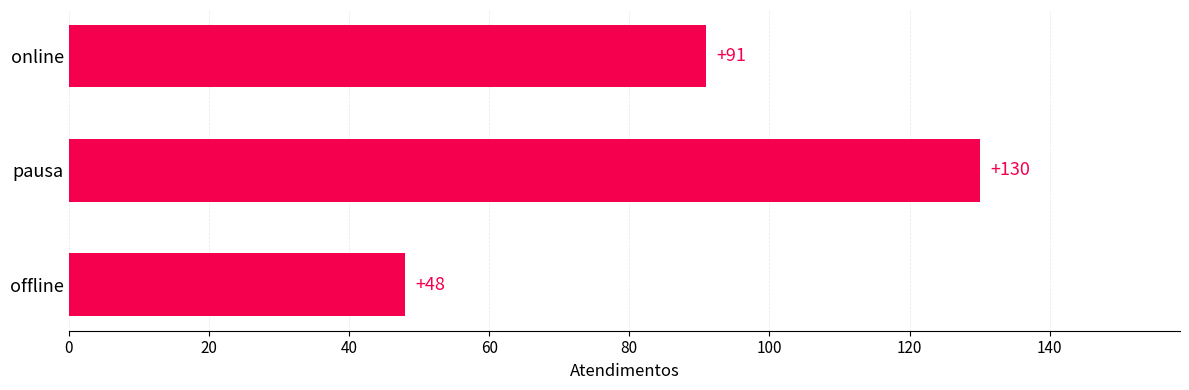

At which category does the chart reach its peak across all series?

pausa